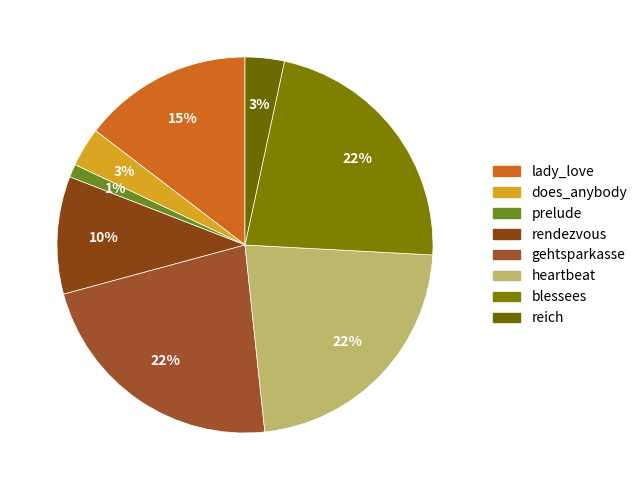

Is it true that blessees is 22% of the pie?

True